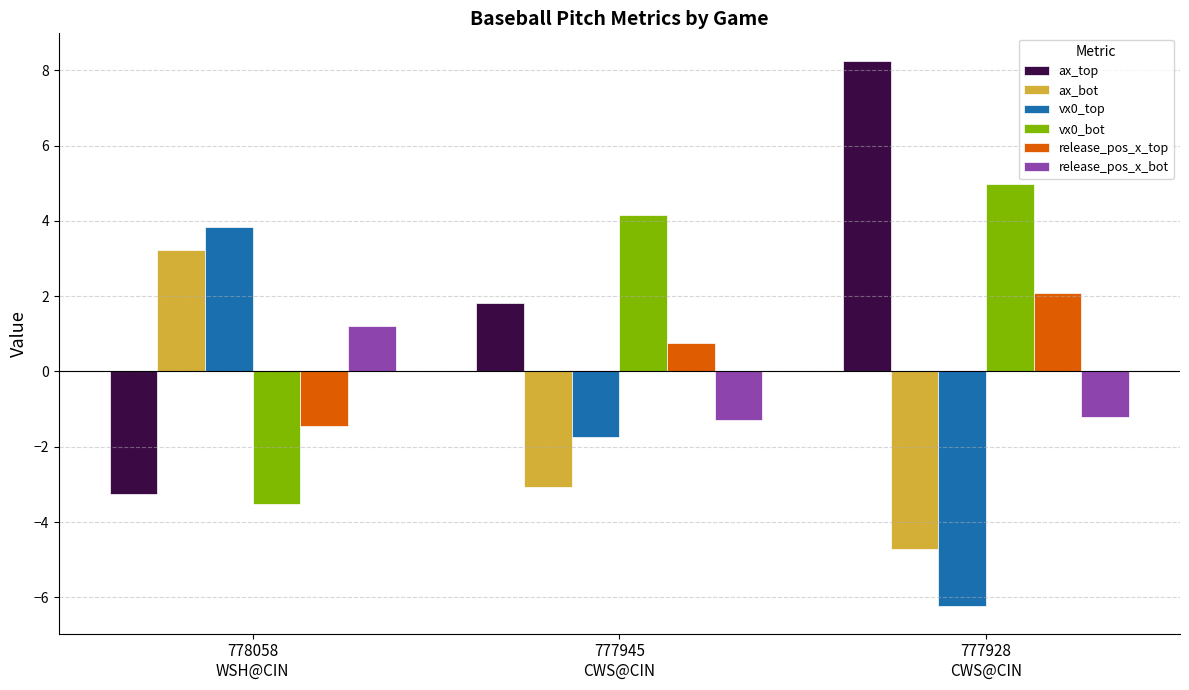

What is the difference between the maximum and minimum values in the ax_bot series?

7.9